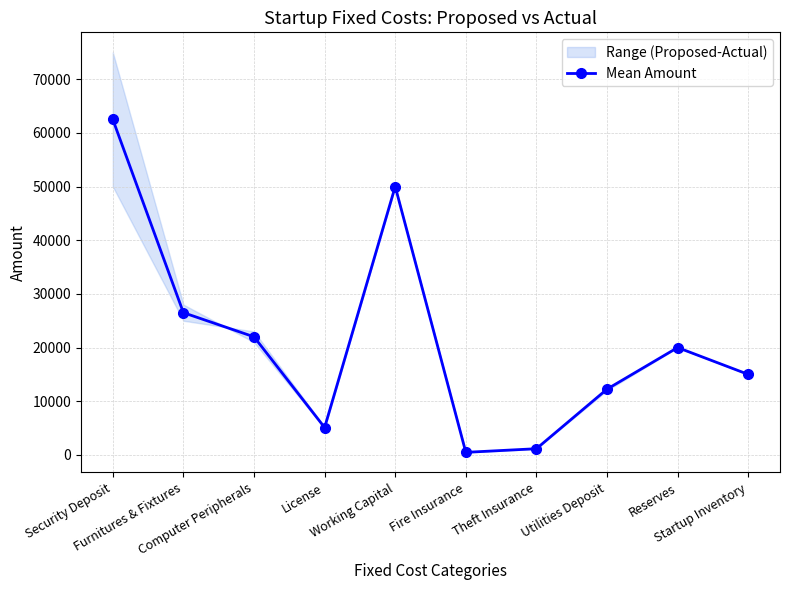

Where is the first local minimum?

License